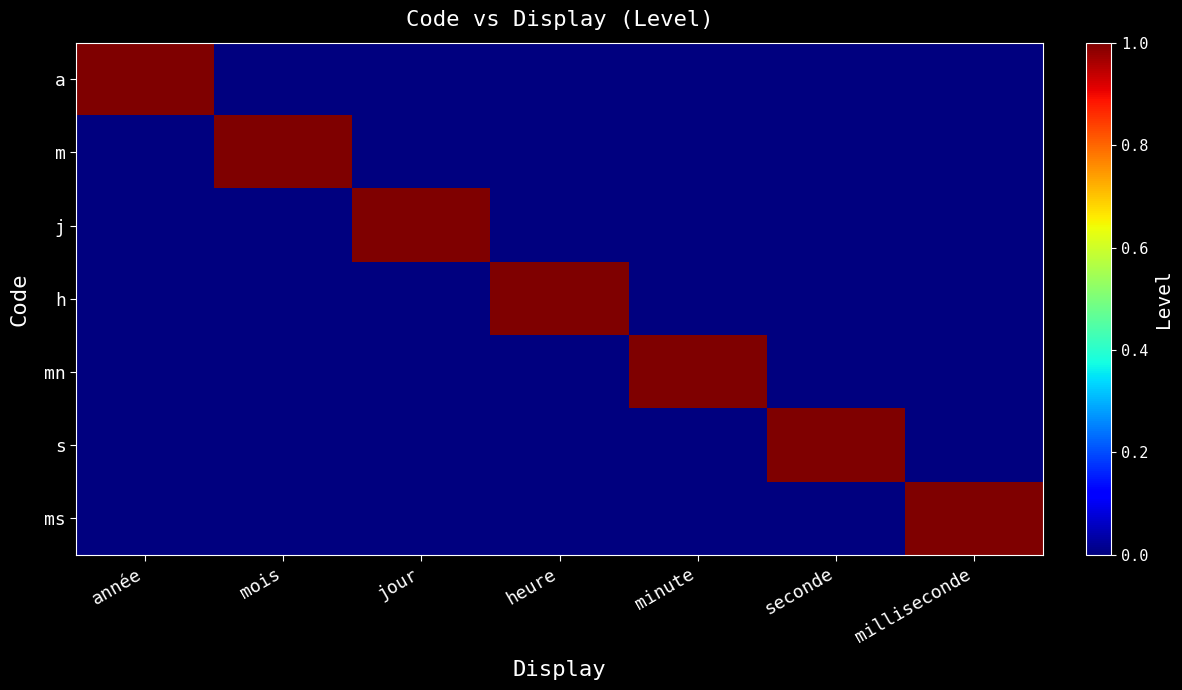

Count the number of categories in the chart.

7